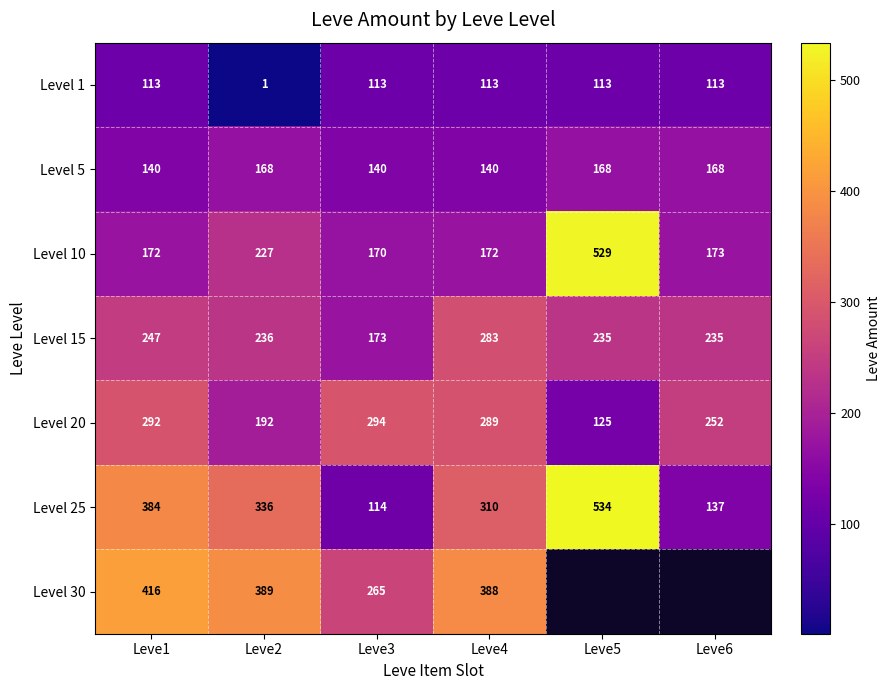

What is the sum of all Level 5 values?

924